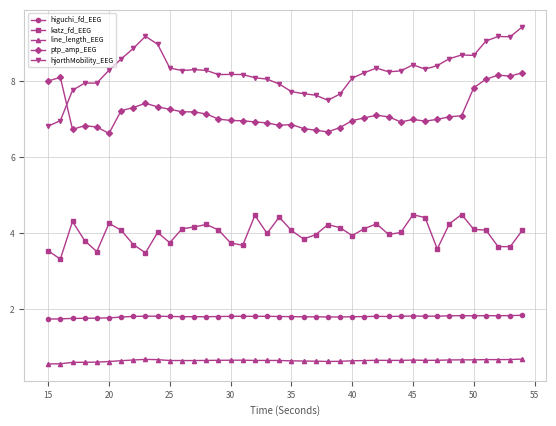

Does the chart display data point markers on the line(s)?

Yes